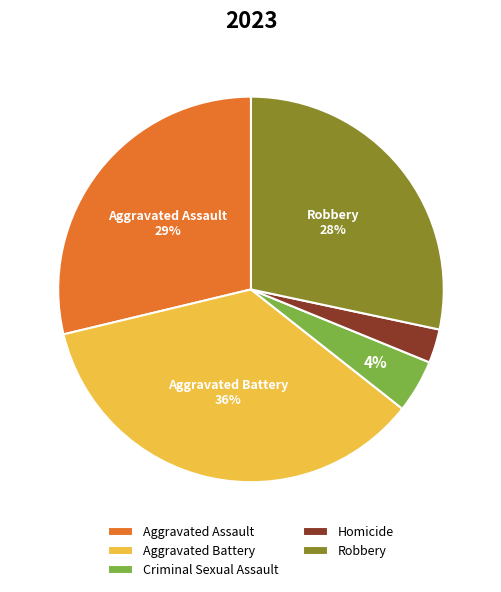

Which has a higher value, Aggravated Assault or Homicide?

Aggravated Assault